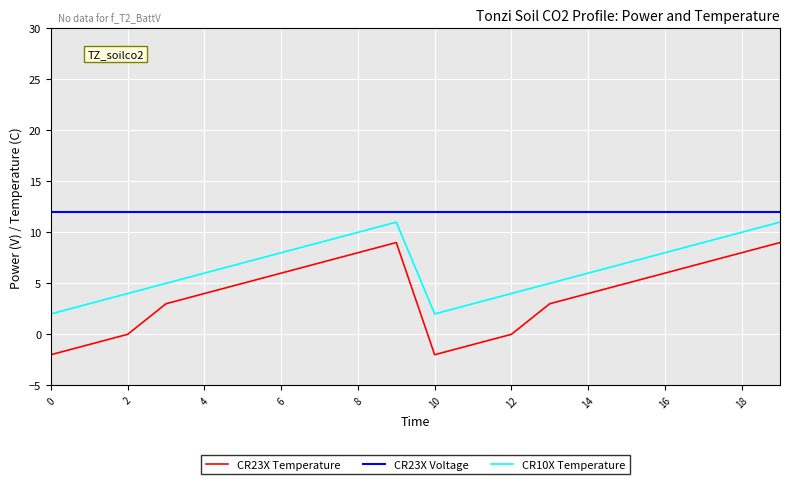

Rank the series by their average value, from highest to lowest.

CR23X Voltage, CR10X Temperature, CR23X Temperature